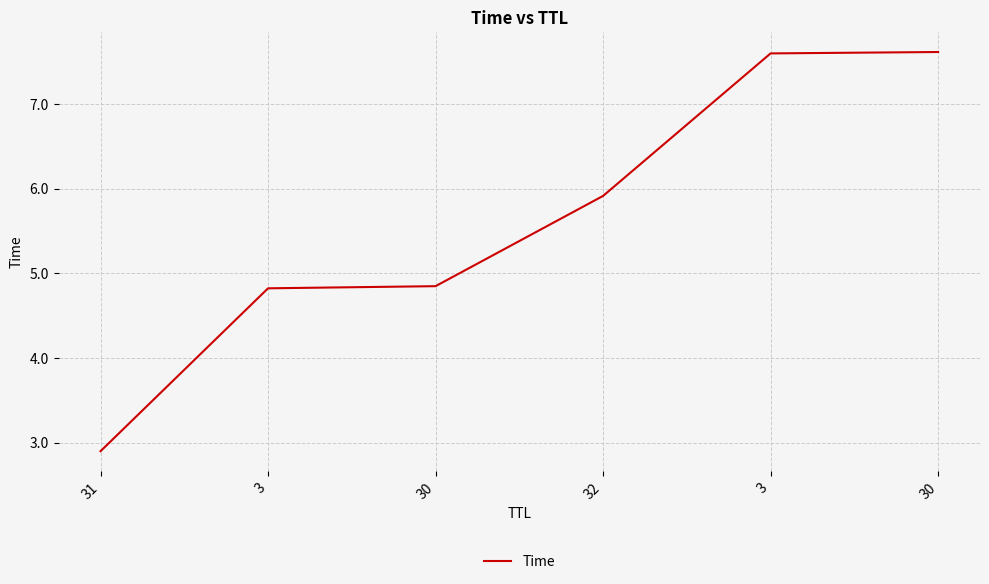

Which category has the lowest value across all series?

31